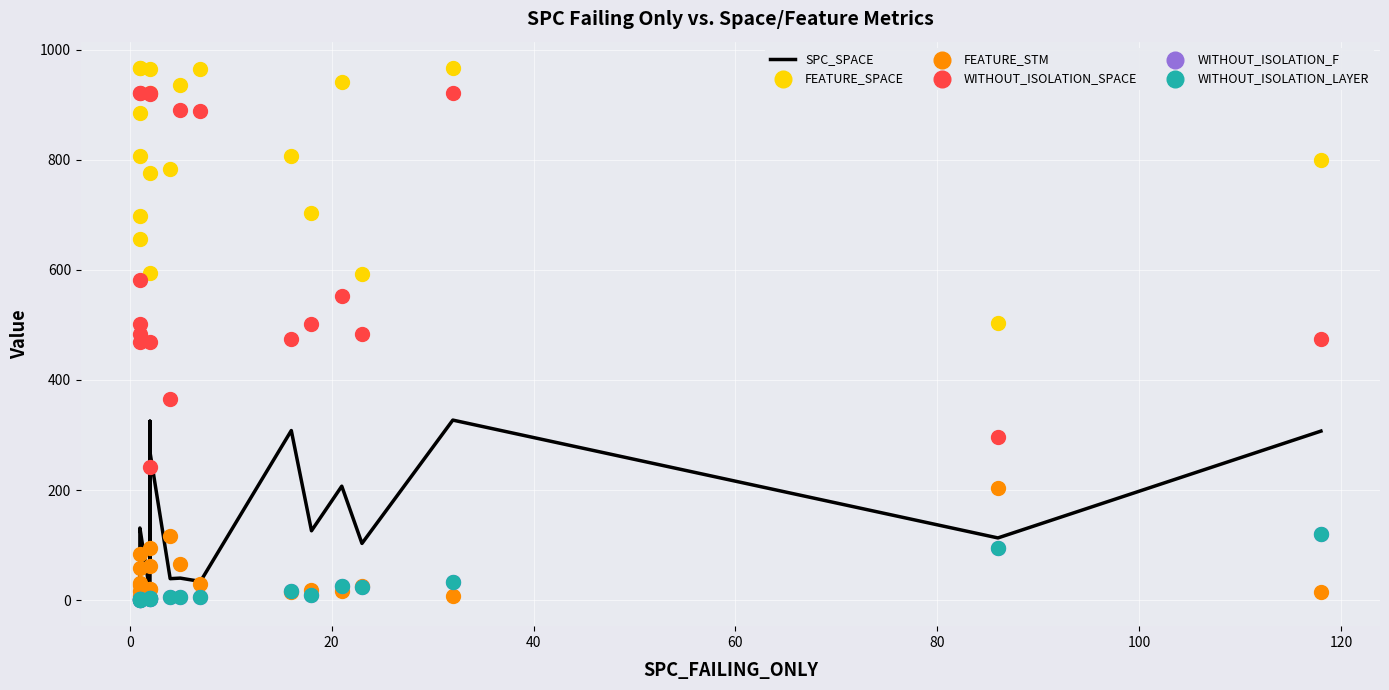

What are all the series names shown in the legend?

SPC_SPACE, FEATURE_SPACE, FEATURE_STM, WITHOUT_ISOLATION_SPACE, WITHOUT_ISOLATION_F, WITHOUT_ISOLATION_LAYER